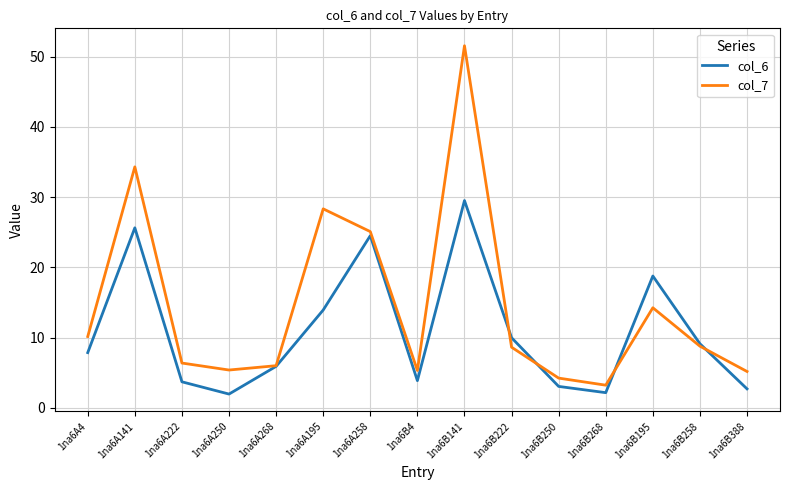

What is the spread (max minus min) of values at 1na6A4?

2.3